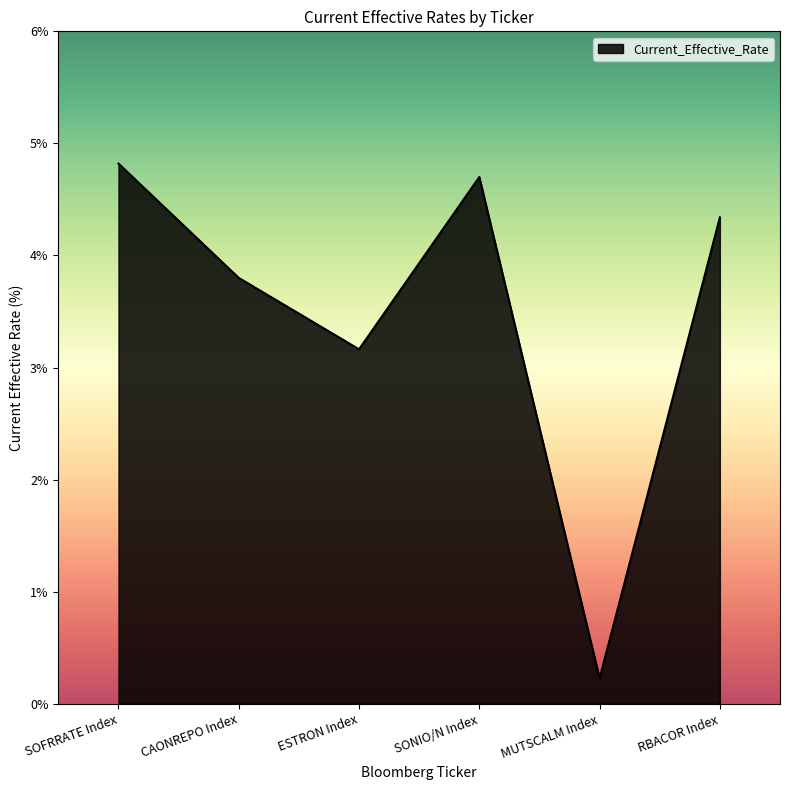

Reading left to right, list all the values displayed in this chart.

SOFRRATE Index=4.8	CAONREPO Index=3.8	ESTRON Index=3.2	SONIO/N Index=4.7	MUTSCALM Index=0.2	RBACOR Index=4.3